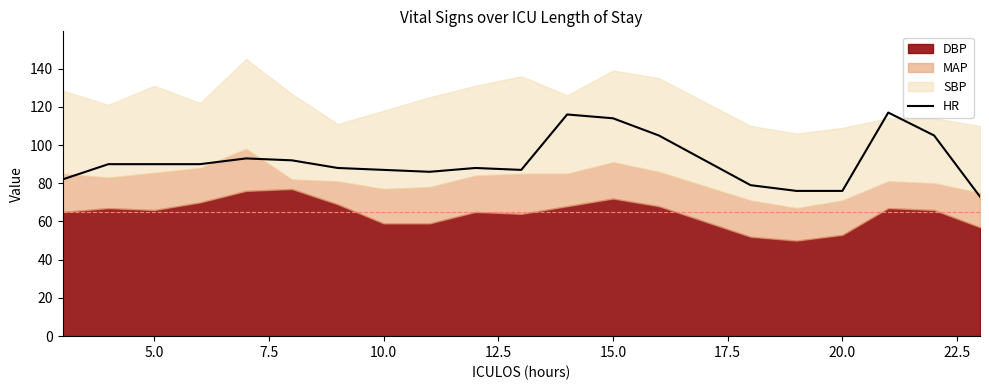

The value of HR at 20.0 is 130. True or false?

False